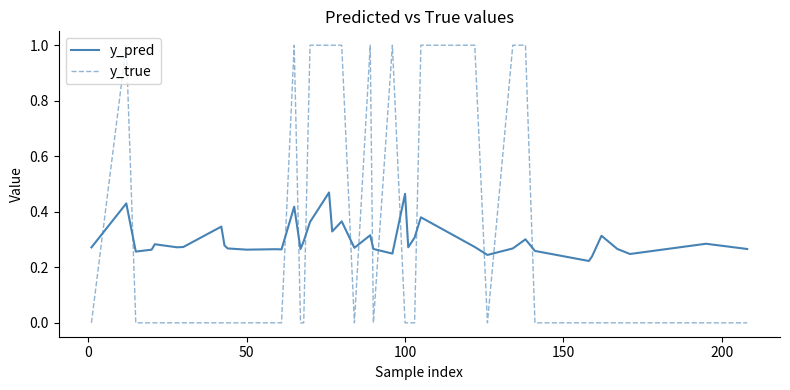

Rank the series by their maximum value, from lowest to highest.

y_pred, y_true